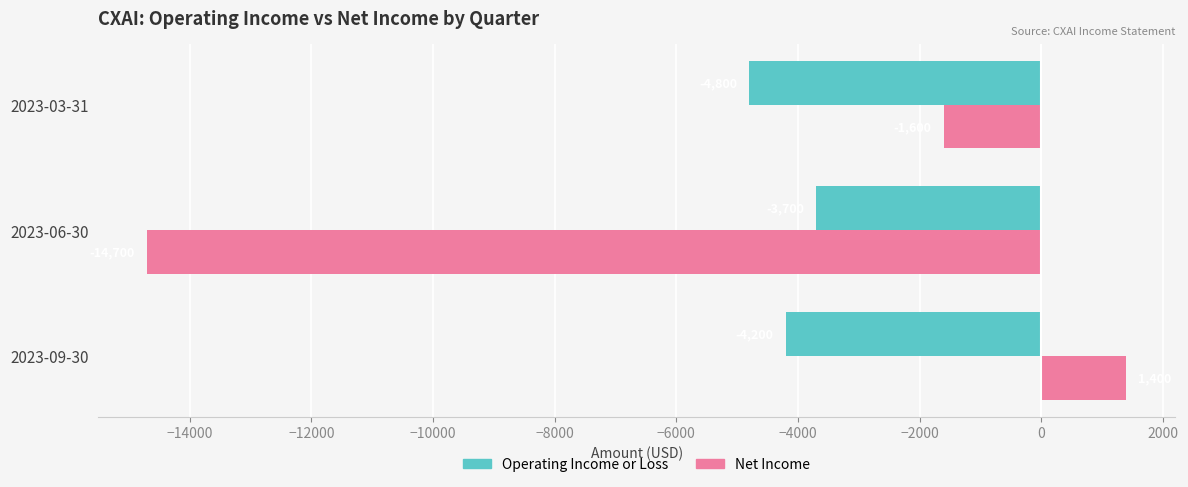

What is the total value across all series at 2023-03-31?

-6400